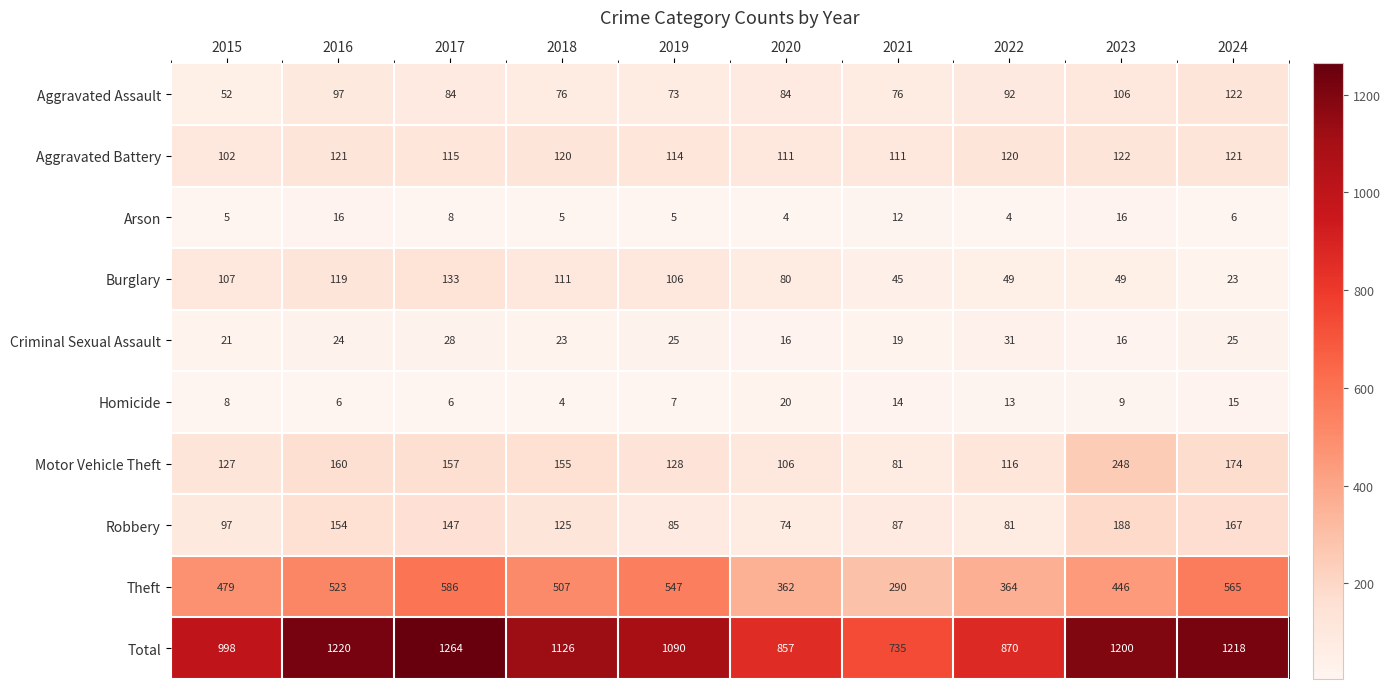

At how many categories does at least one series exceed 323?

10